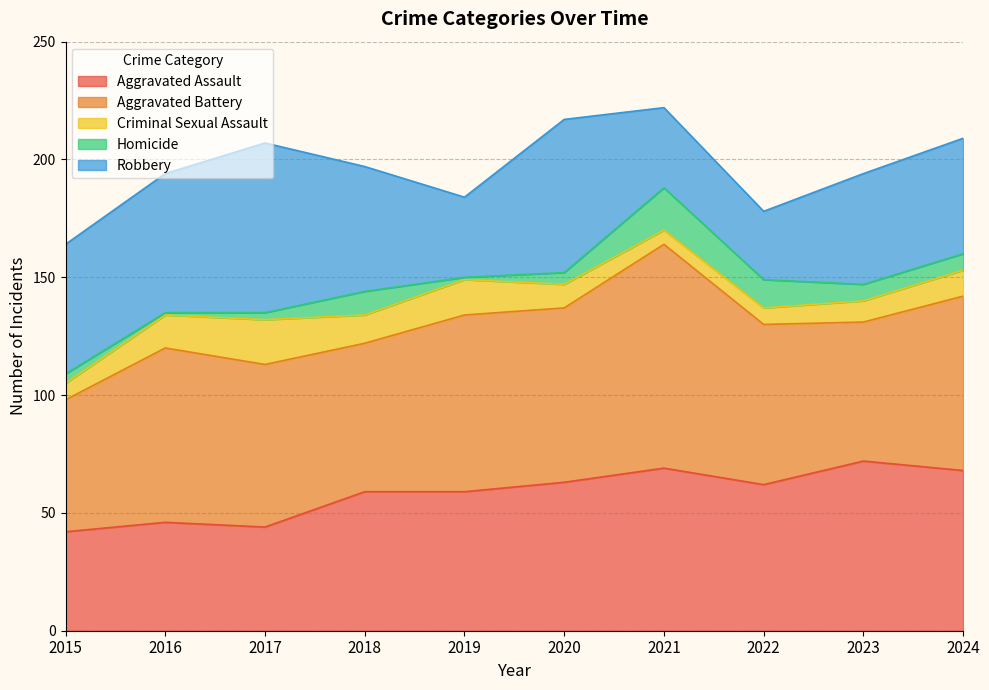

Where is the first local minimum for Homicide?

2016